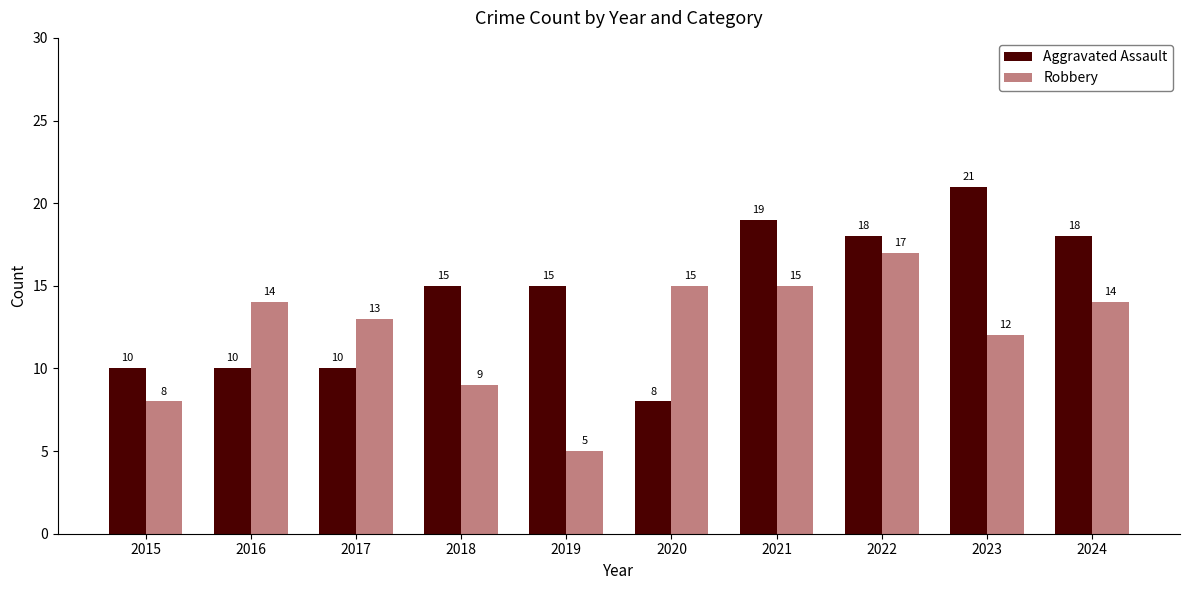

What is the approximate value of Aggravated Assault at 2018?

15